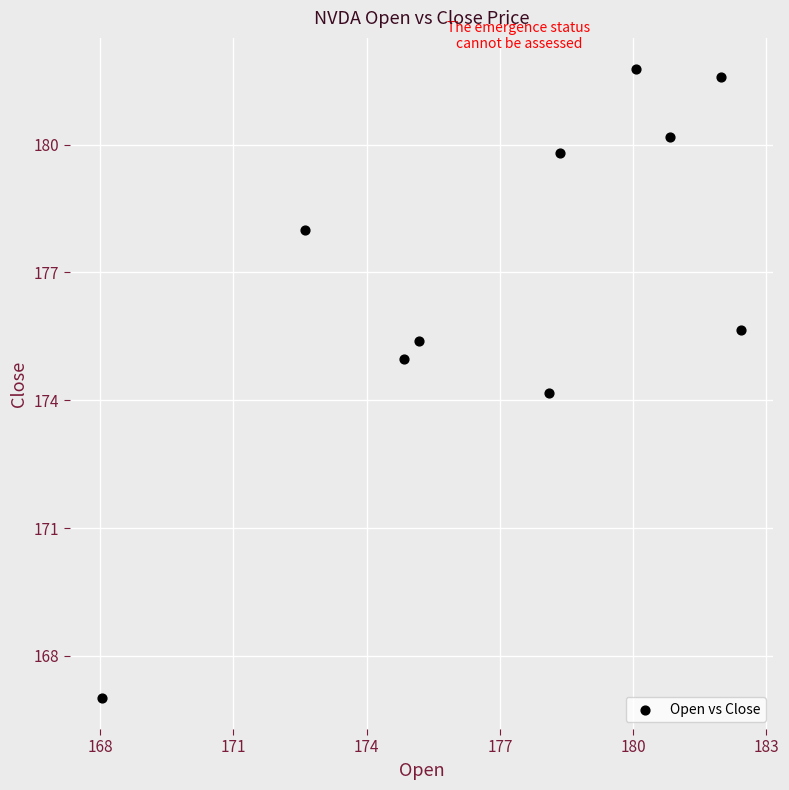

What is the average X value?

177.2